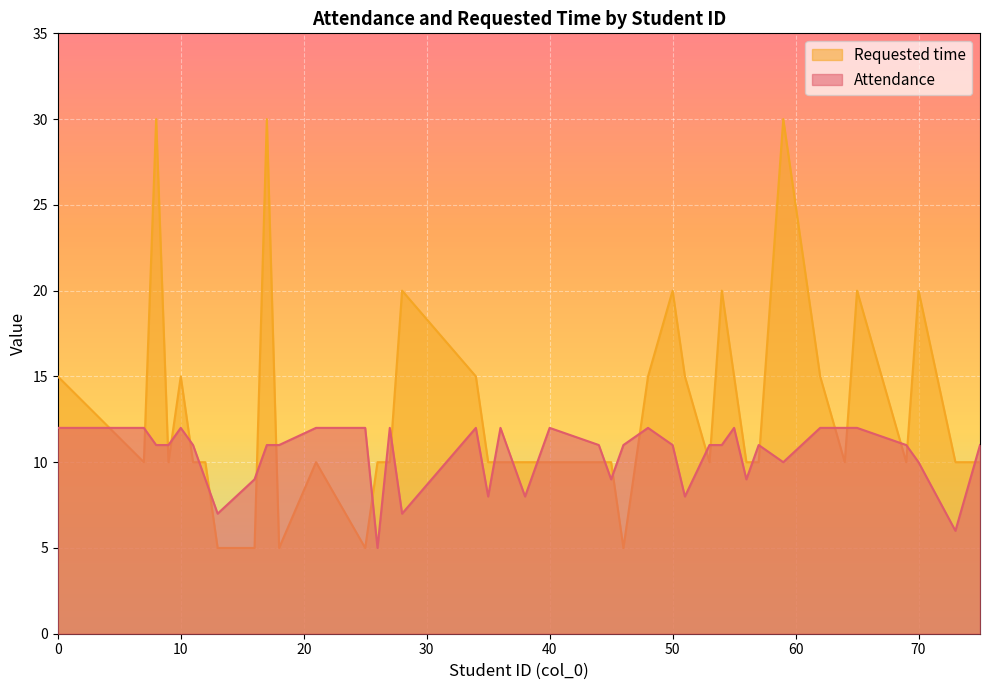

Which series has the largest total across all categories?

Requested time